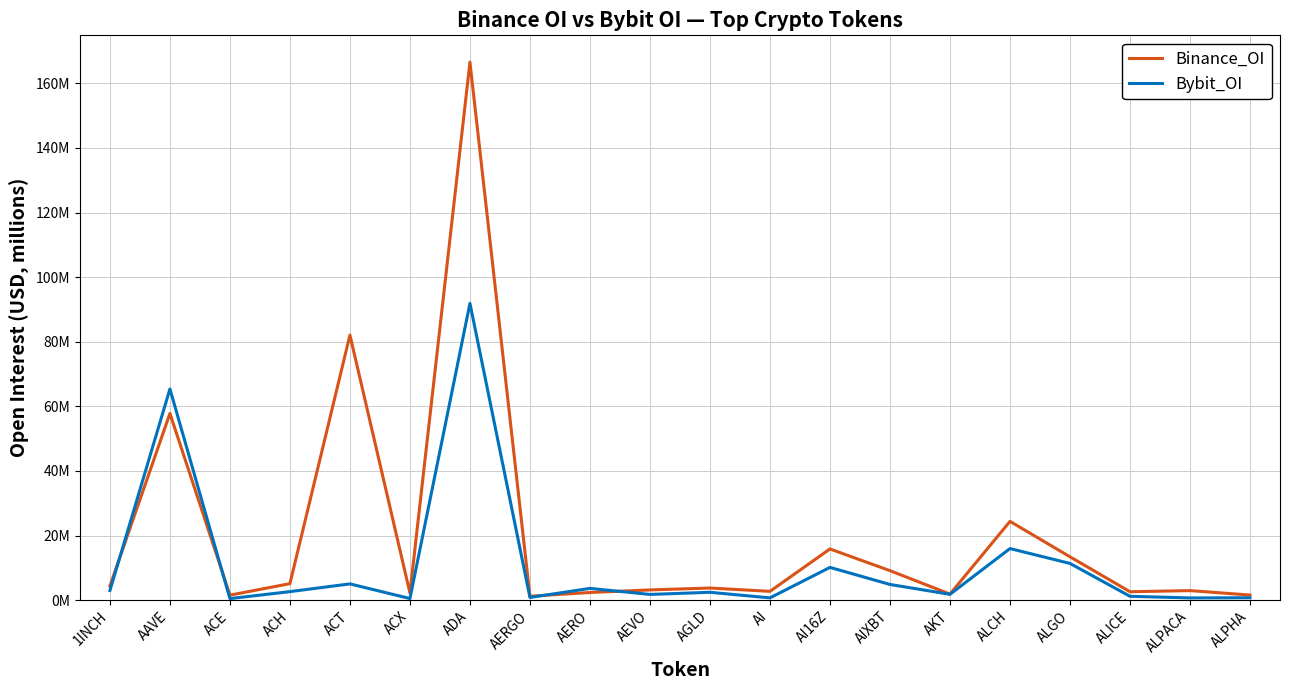

In Bybit_OI, how many points are lower than both neighbors (excluding endpoints)?

7